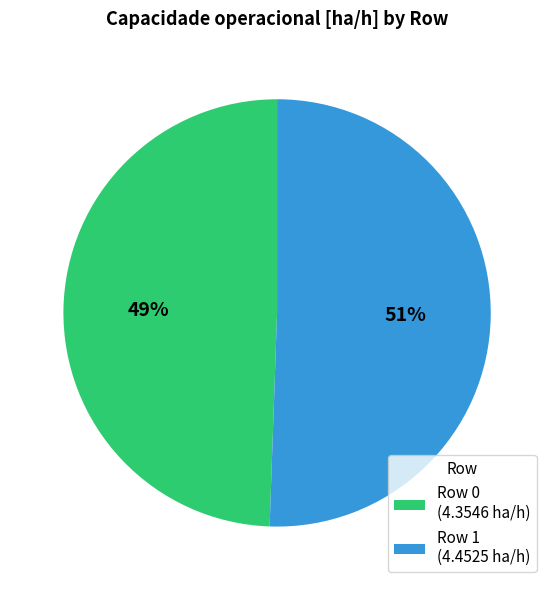

Which category accounts for the majority?

Row 1